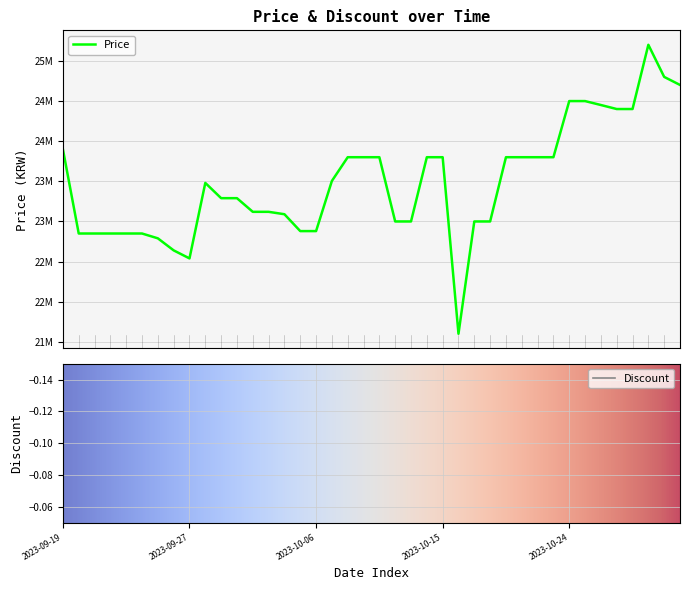

What position from the left is 2023-10-29?

38